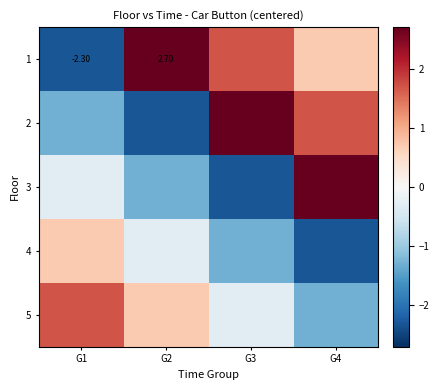

The value of 3 at G2 is -2.2. True or false?

False